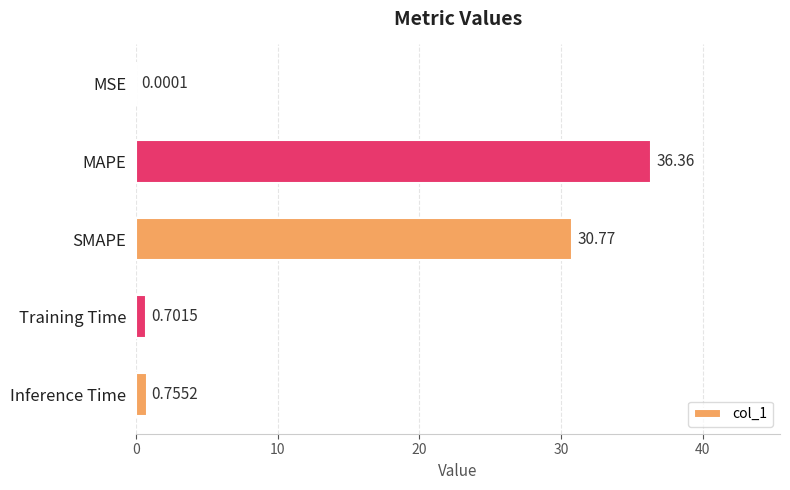

Which label corresponds to the largest value in the chart?

MAPE